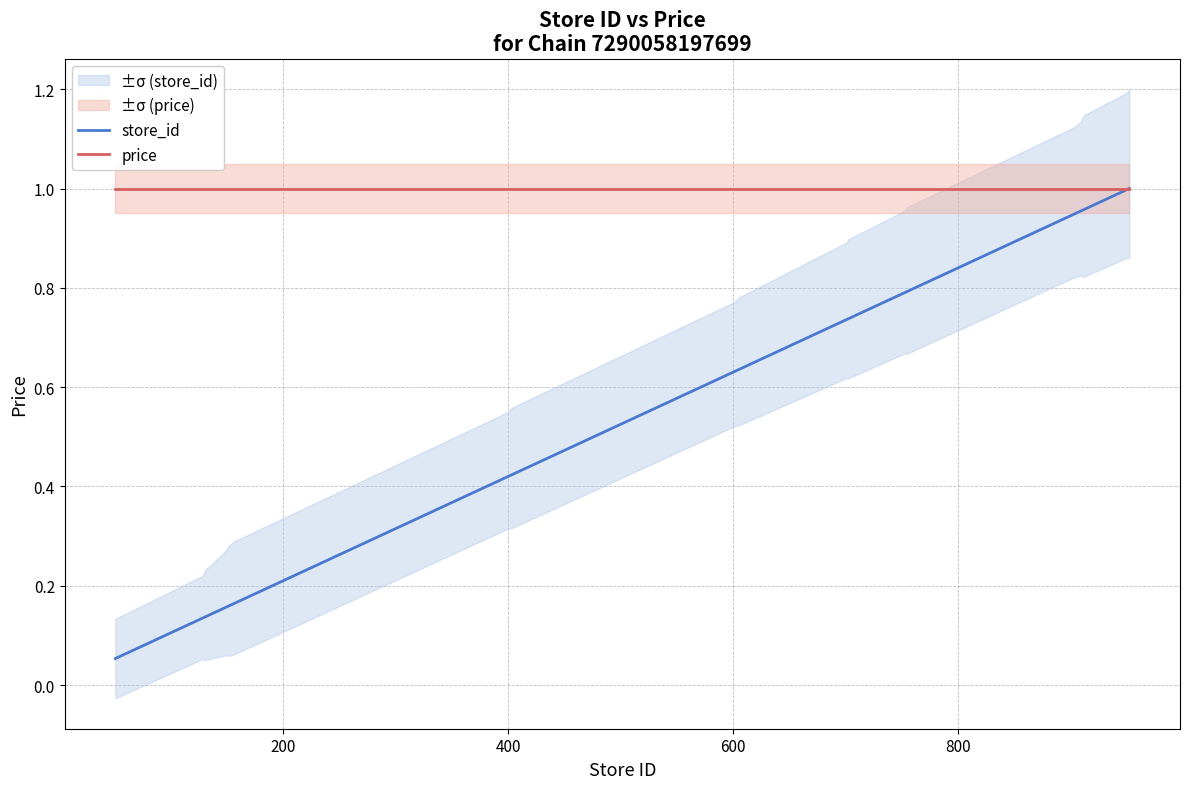

True or false: price and store_id cross at least once.

False